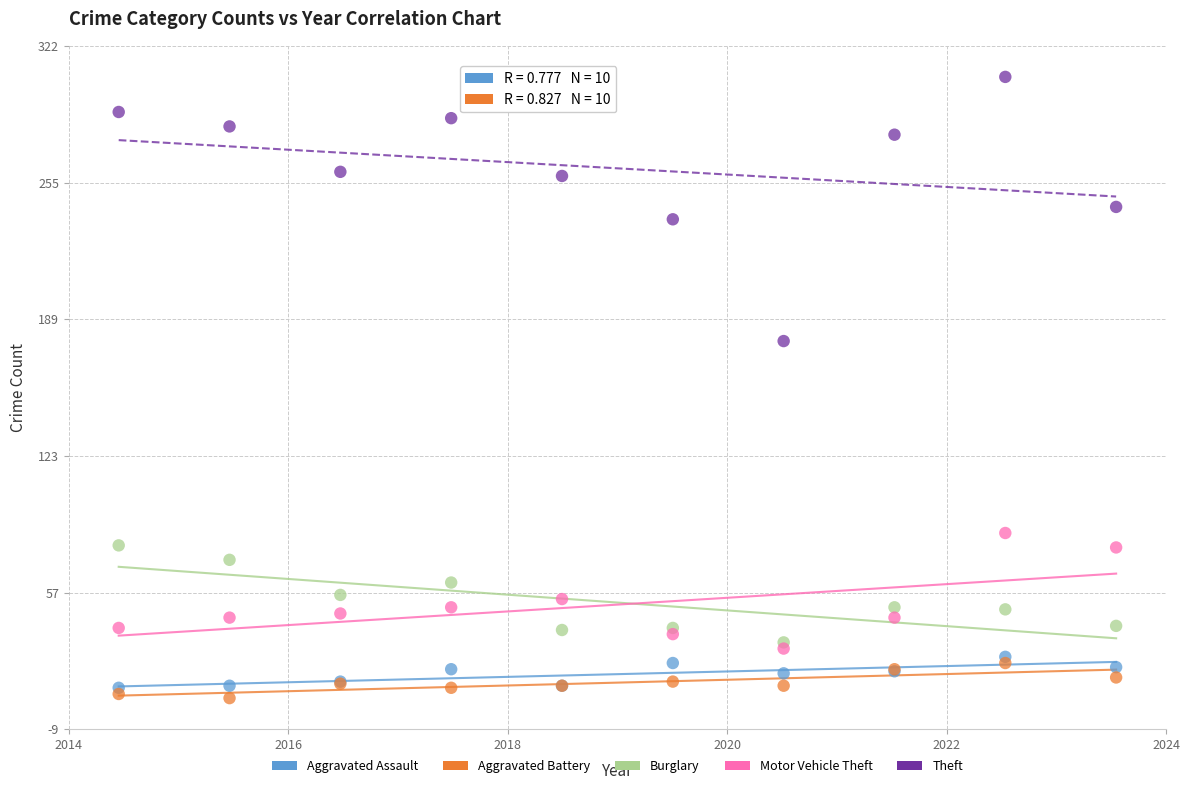

Across all series, what Y value is closest to 156?

179